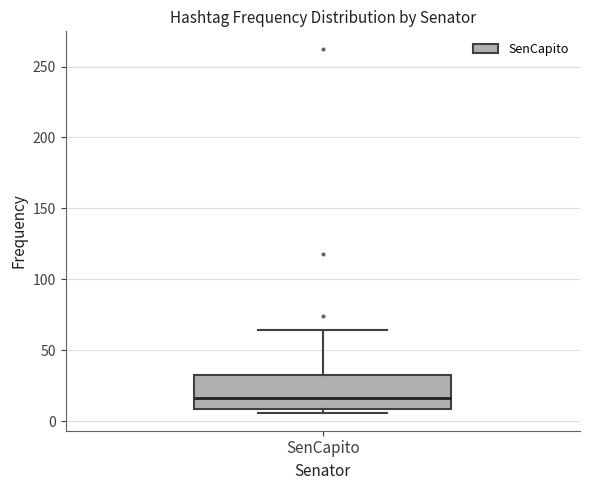

Read this box plot against the y-axis: the position of the median line, the range covered by the box, and the ends of both whiskers. The values are not printed on the chart, so give them approximately, as read against the axis.

median 15, box 10 to 30, whiskers 5 to 65